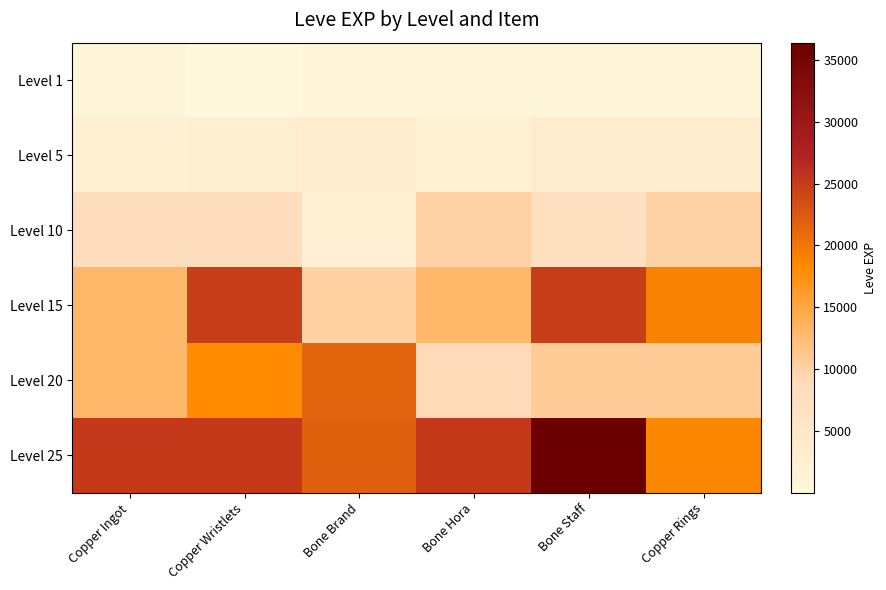

At Copper Rings, list the series in order from smallest to largest.

Level 1, Level 5, Level 10, Level 20, Level 25, Level 15